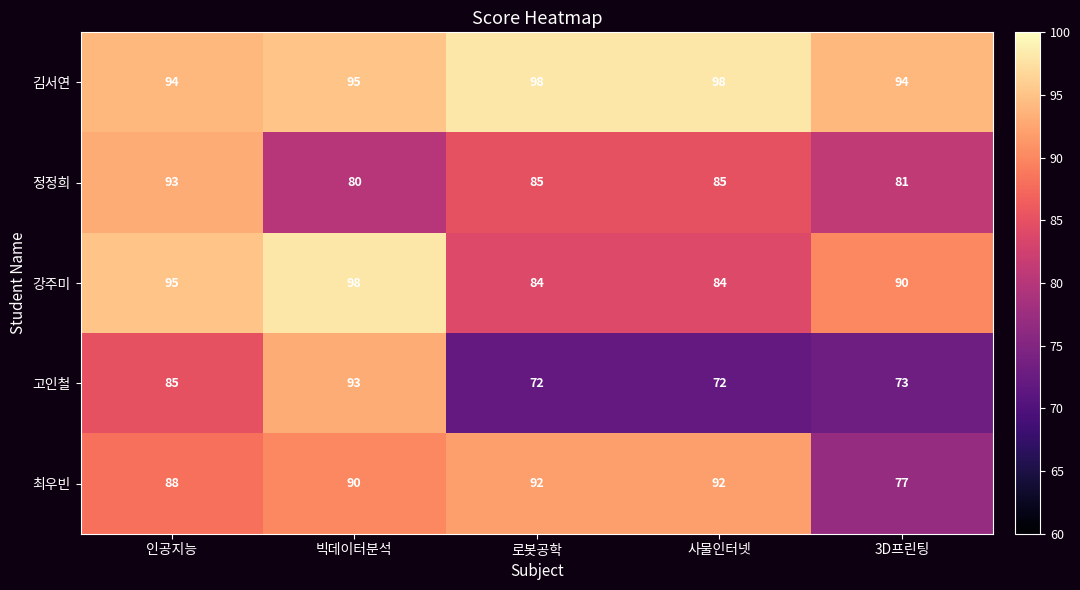

At which category is the sum across all series the highest?

빅데이터분석